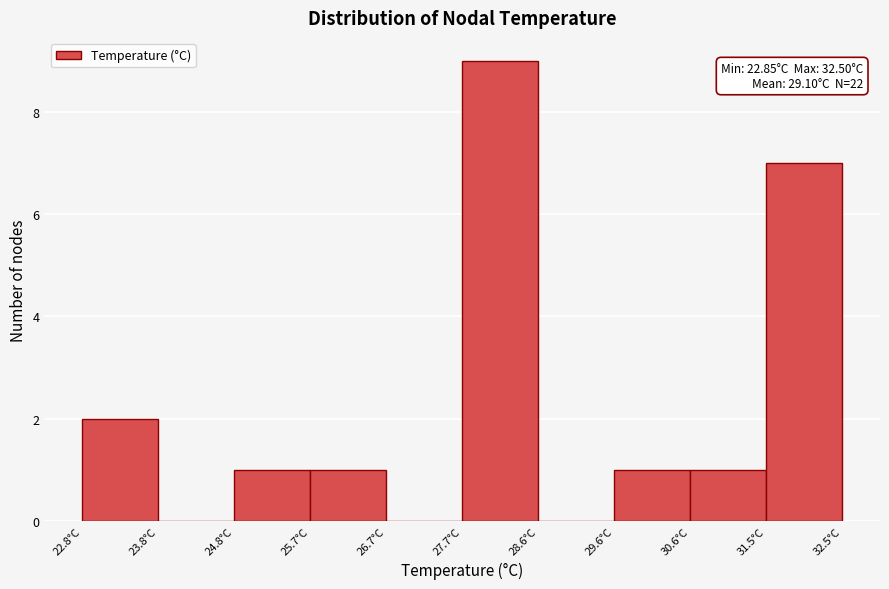

Over which range of the x-axis is the bar tallest?

27.7 to 28.6